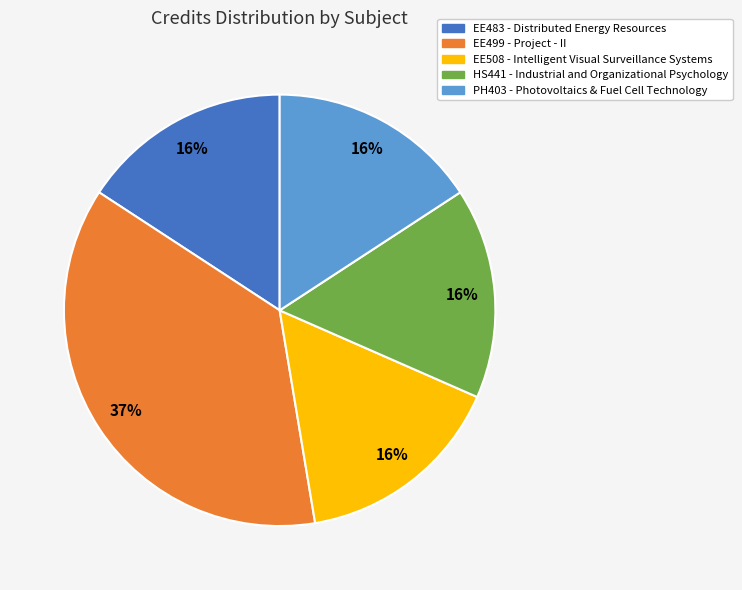

Do HS441 - Industrial and Organizational Psychology and EE499 - Project - II together represent more than half of the pie?

Yes